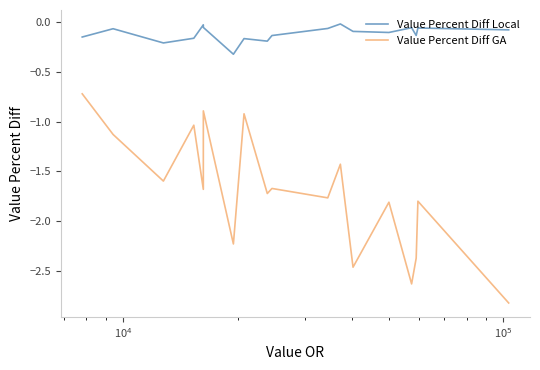

Which series has the largest range (max minus min)?

Value Percent Diff GA